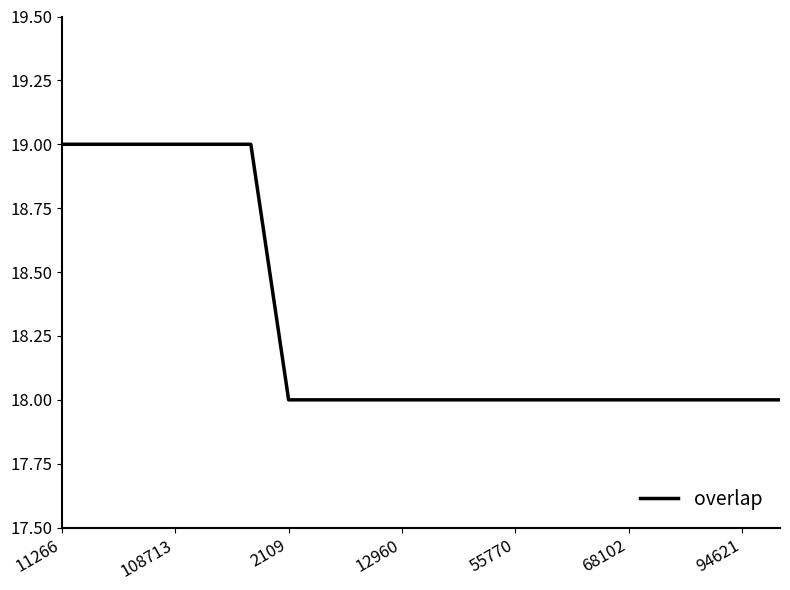

Does the chart have visible grid lines?

No